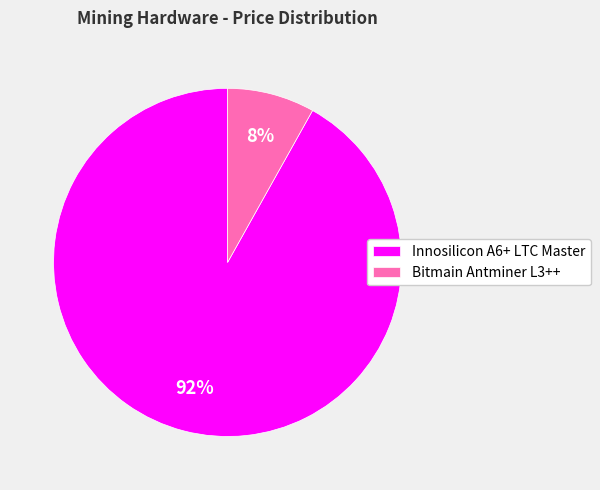

To the nearest percent, what is the combined percentage of Bitmain Antminer L3++ and Innosilicon A6+ LTC Master?

100%